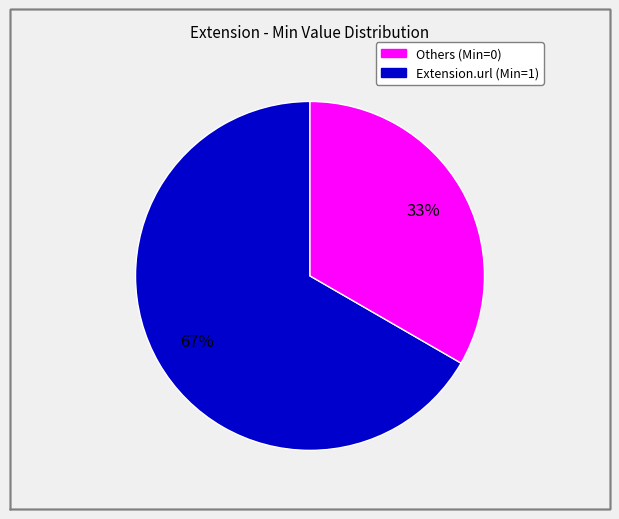

To the nearest percent, what is the average slice percentage?

50%